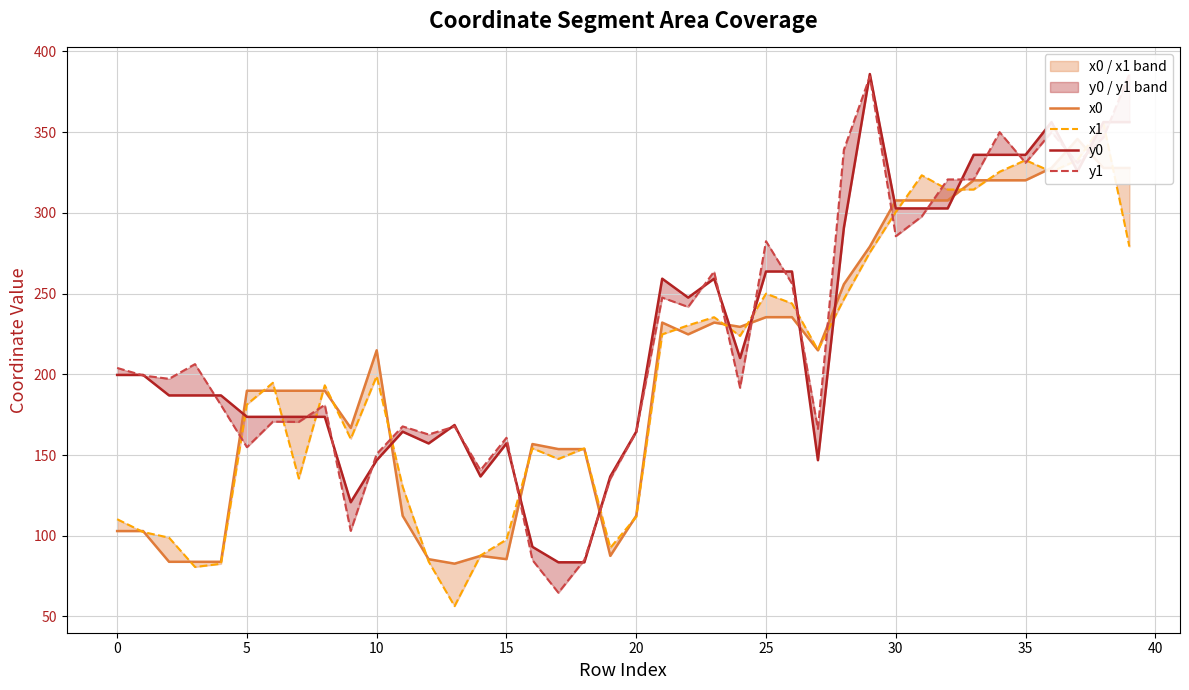

True or false: x0 and y0 intersect in this chart.

True